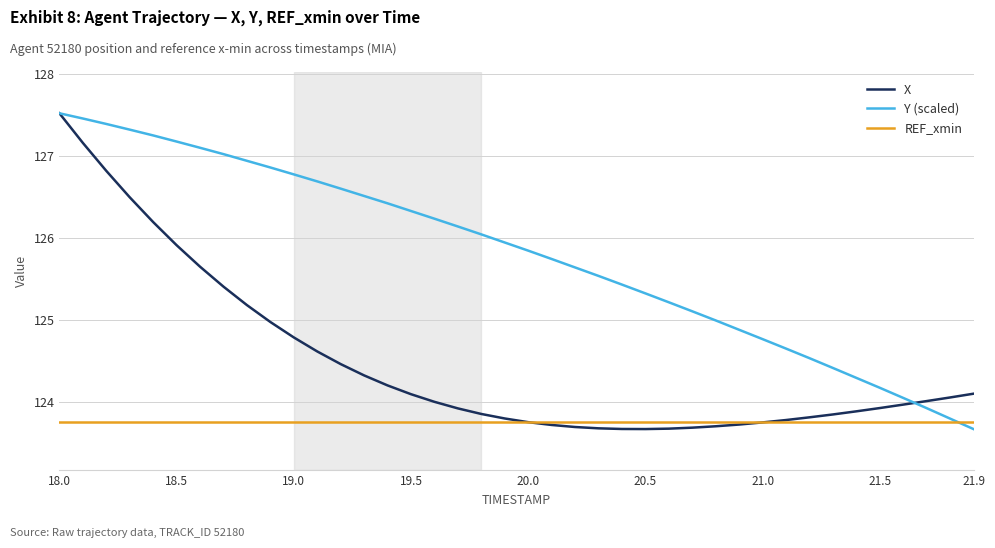

In X, how many points are lower than both neighbors (excluding endpoints)?

1